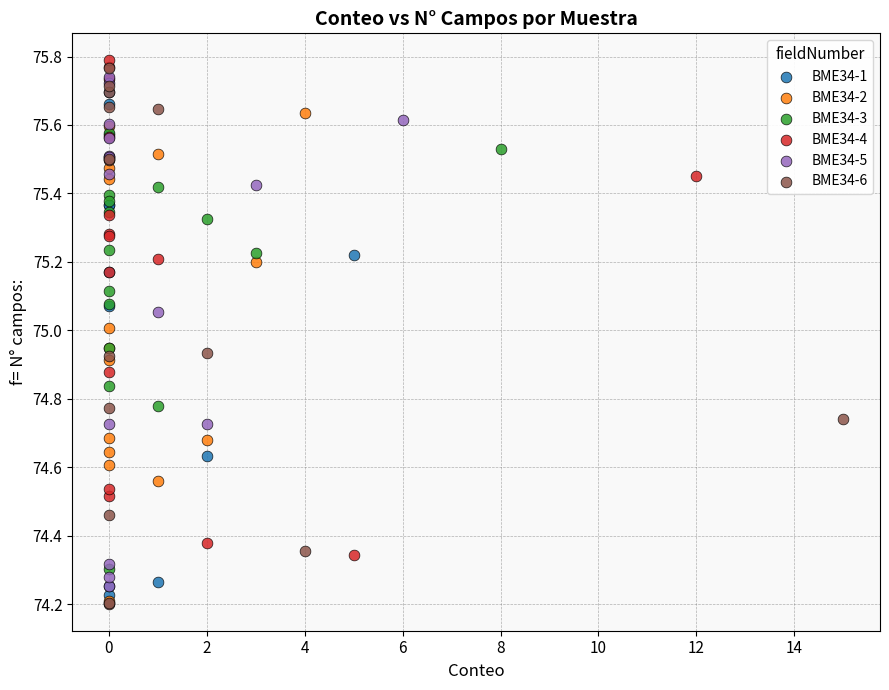

What are all the series names shown in the legend?

BME34-1, BME34-2, BME34-3, BME34-4, BME34-5, BME34-6